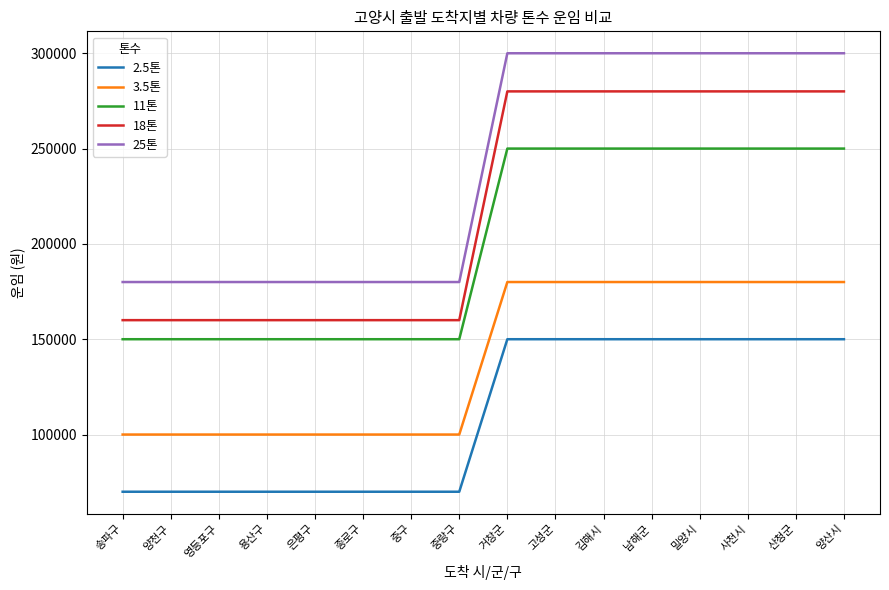

What are all the series names shown in the legend?

2.5톤, 3.5톤, 11톤, 18톤, 25톤